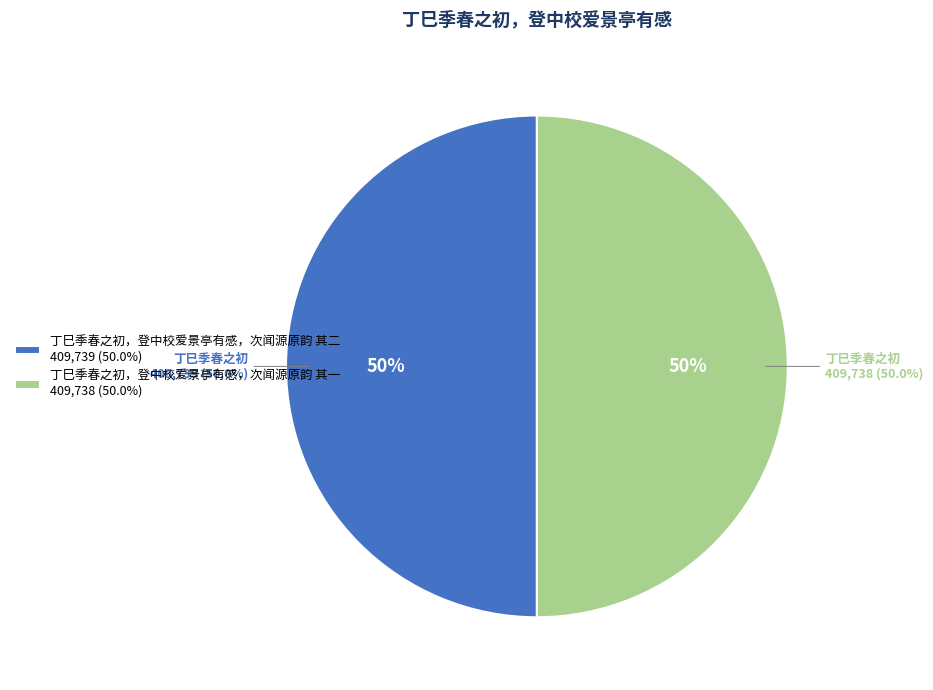

The 丁巳季春之初，登中校爱景亭有感，次闻源原韵 其一 slice represents 42% of the pie. True or false?

False